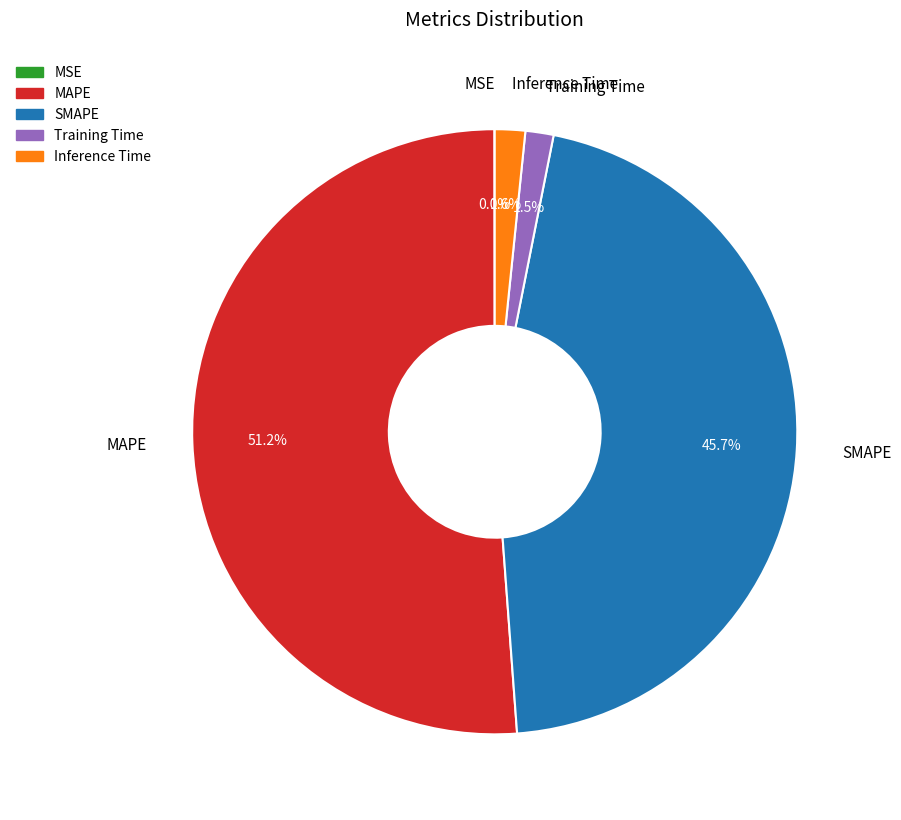

Combined, what portion of the pie is SMAPE and Training Time?

47.2%